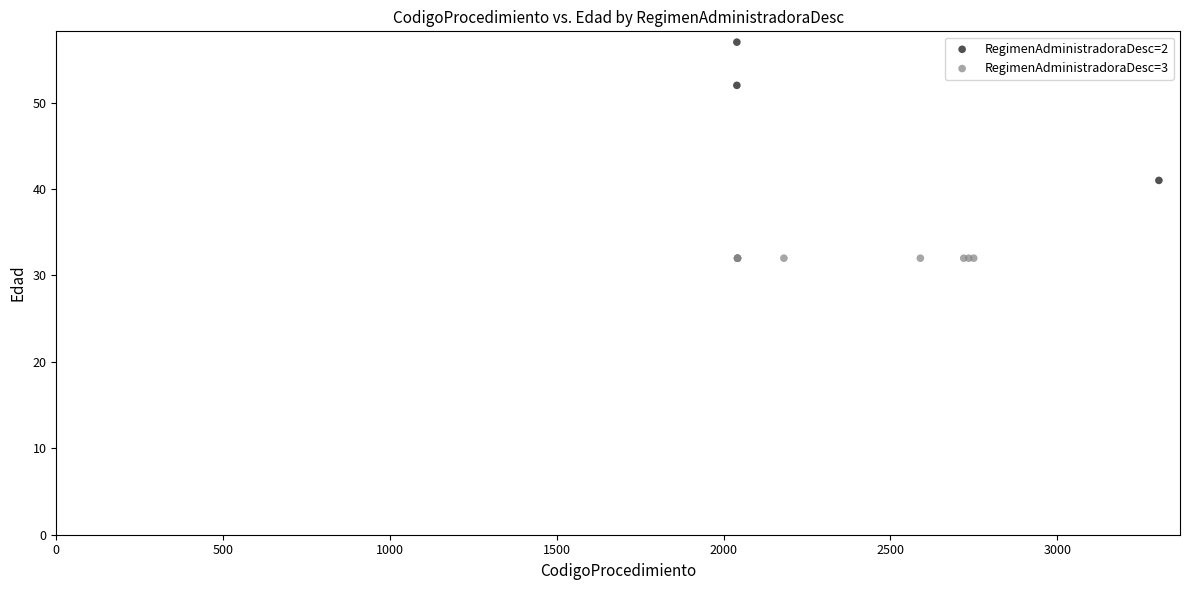

Which series contains the highest Y value?

RegimenAdministradoraDesc=2